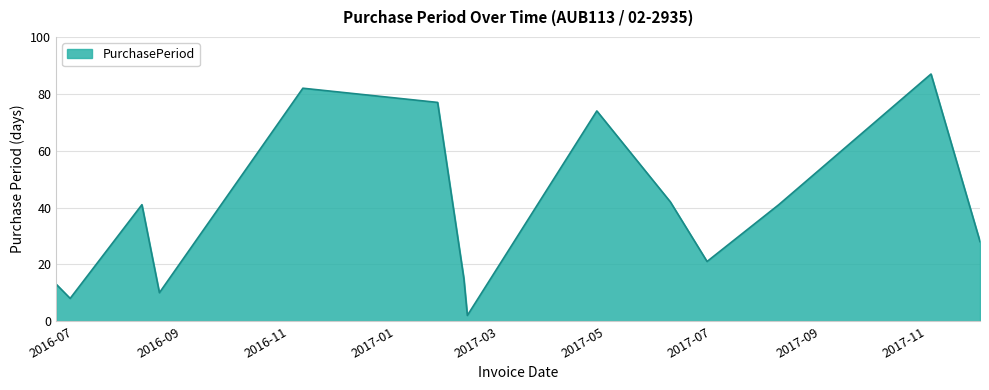

What is the maximum value shown in the chart?

87